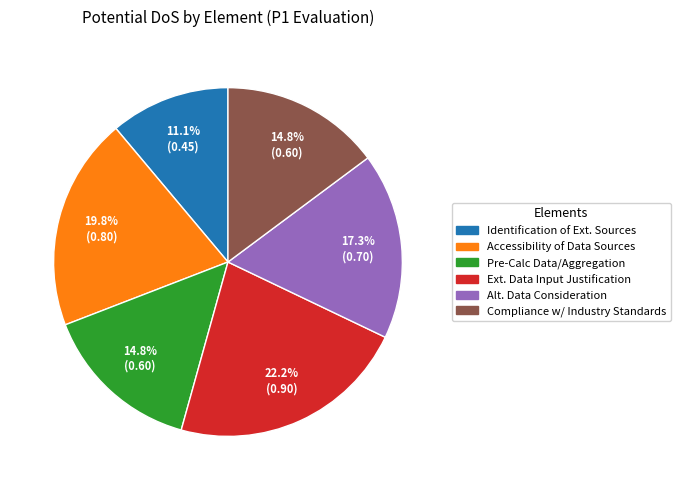

Does any single category account for the majority?

No